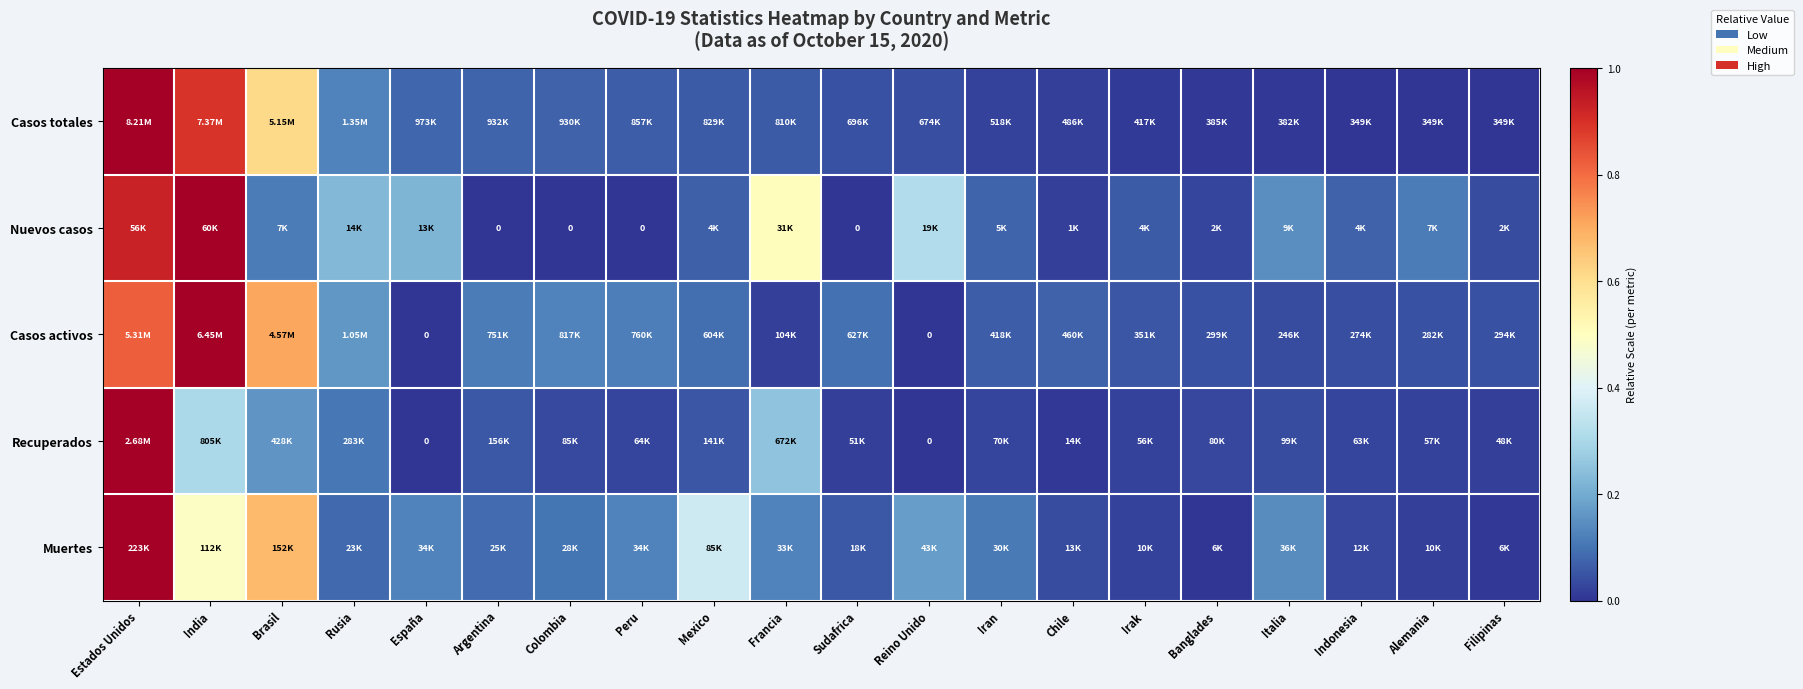

Which series has the largest range (max minus min)?

Casos totales